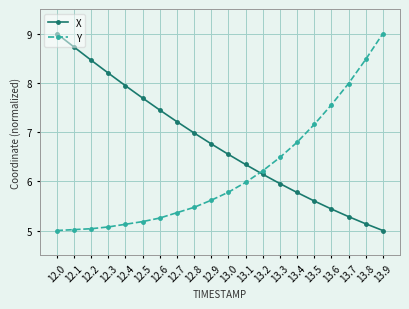

What is the minimum value shown in the chart?

5.0